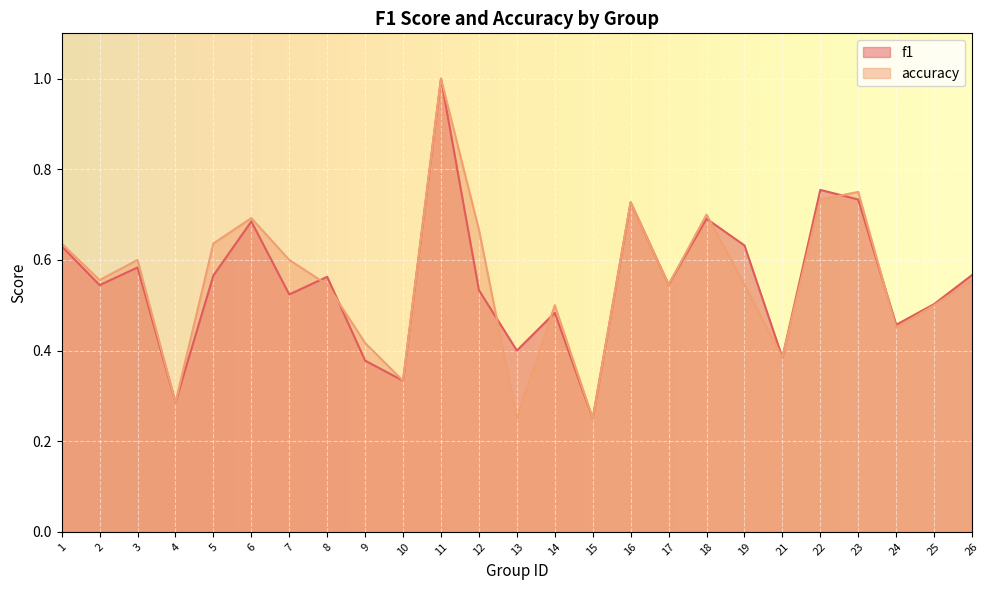

Which series has the largest total across all categories?

accuracy